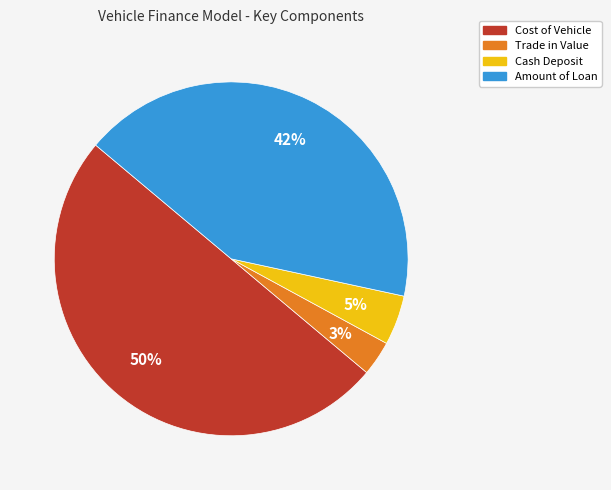

To the nearest percent, what is the combined percentage of Amount of Loan and Cost of Vehicle?

92%